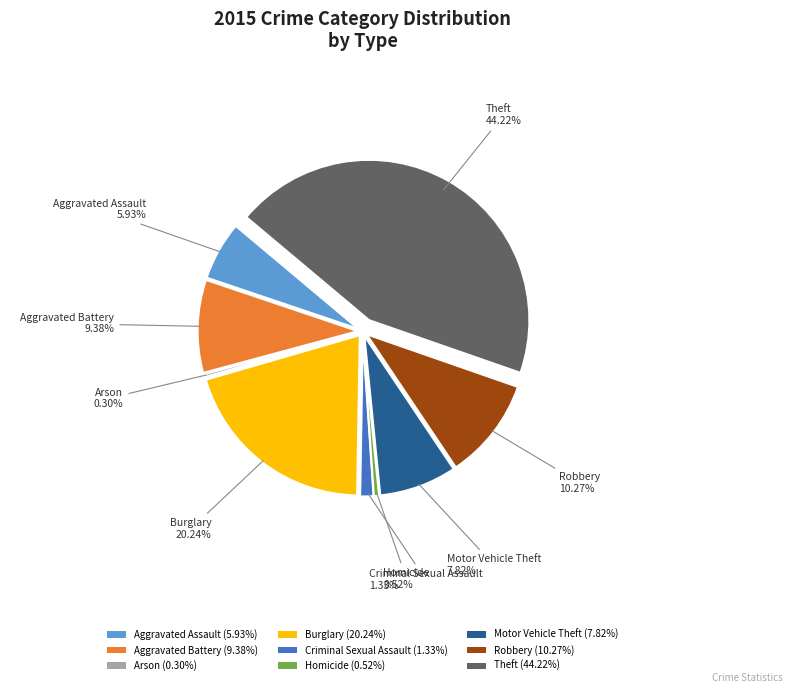

How many slices are in this pie chart?

9